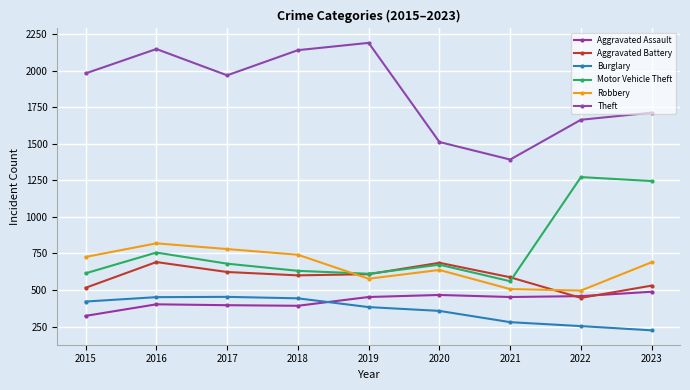

Does the chart have visible grid lines?

Yes